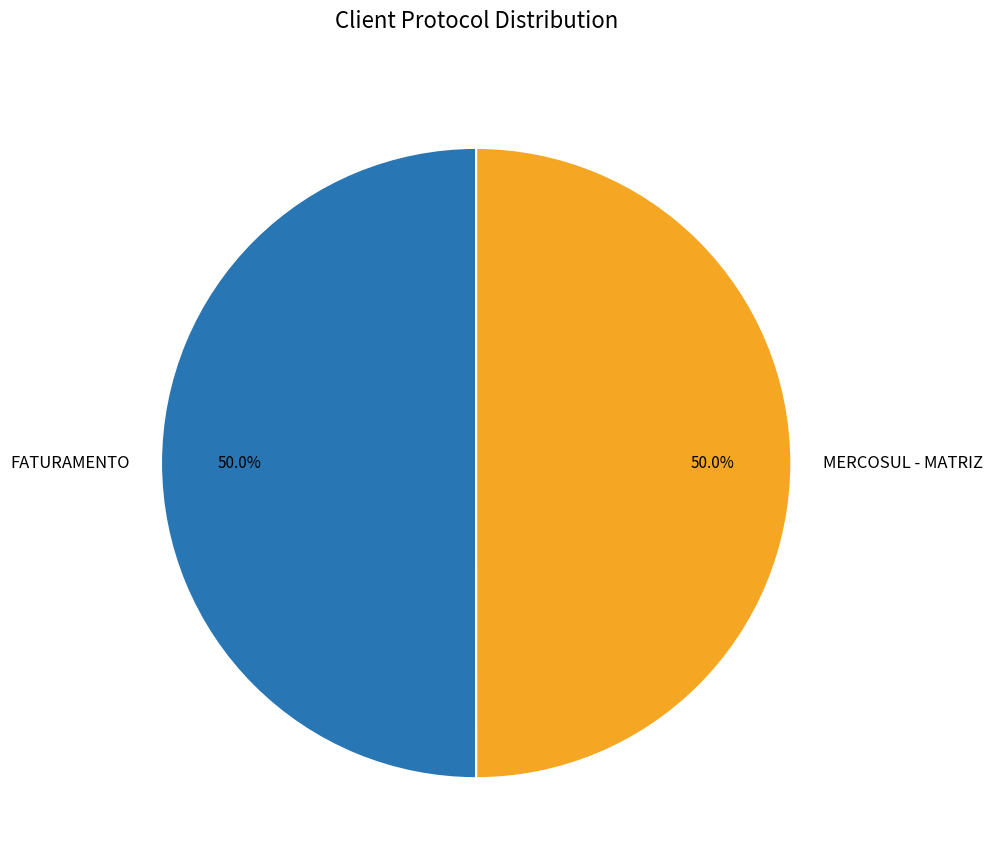

What percentage is the MERCOSUL - MATRIZ slice, to the nearest percent?

50%